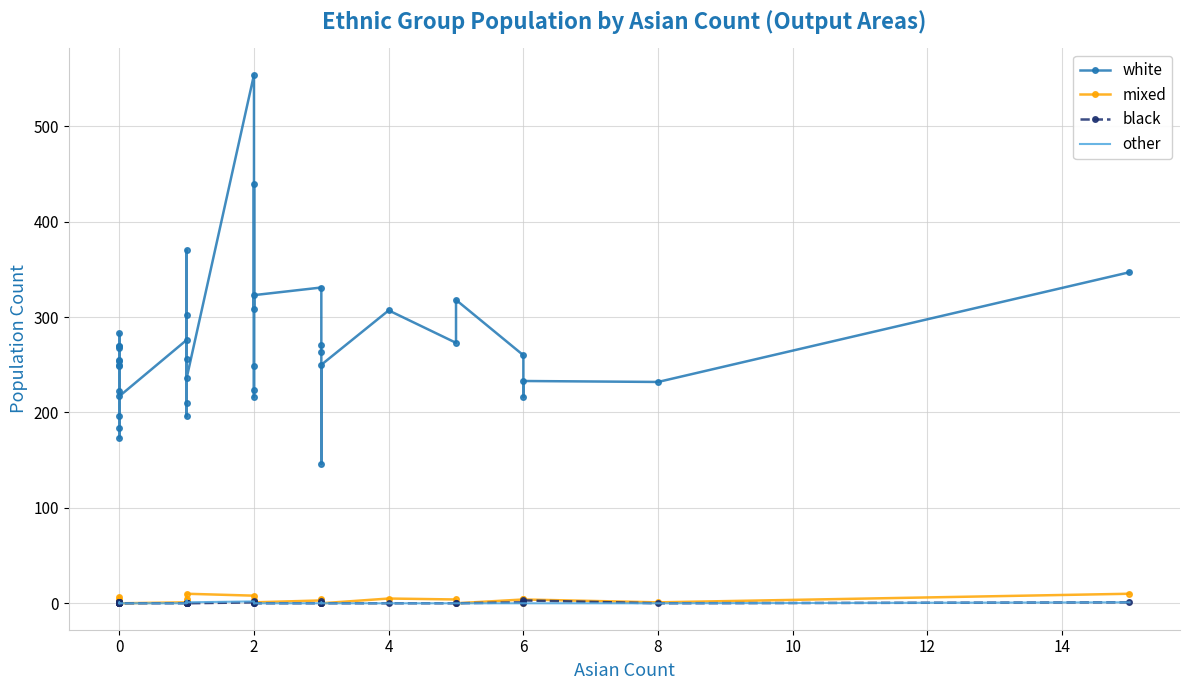

Which series has the largest total across all categories?

white